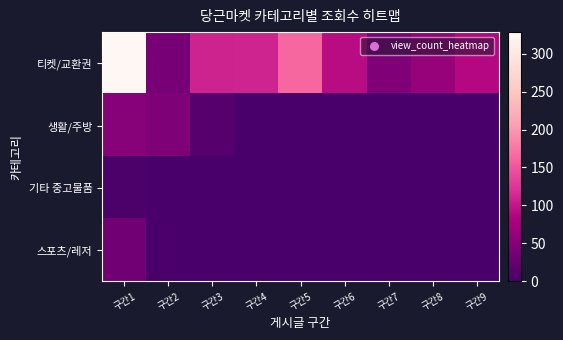

At which category is the sum across all series the highest?

구간1